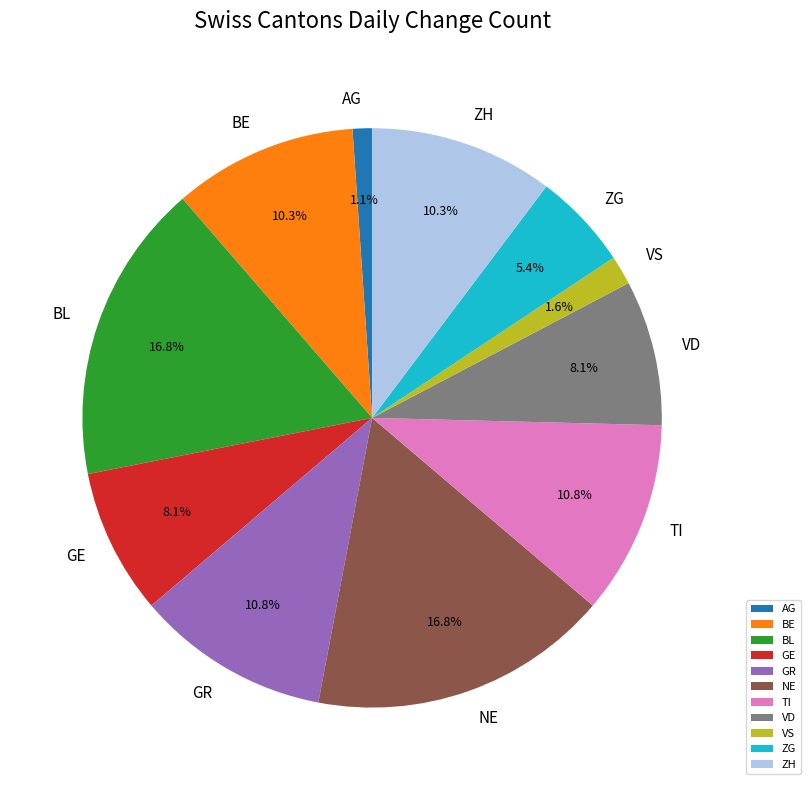

How many segments does this pie chart have?

11